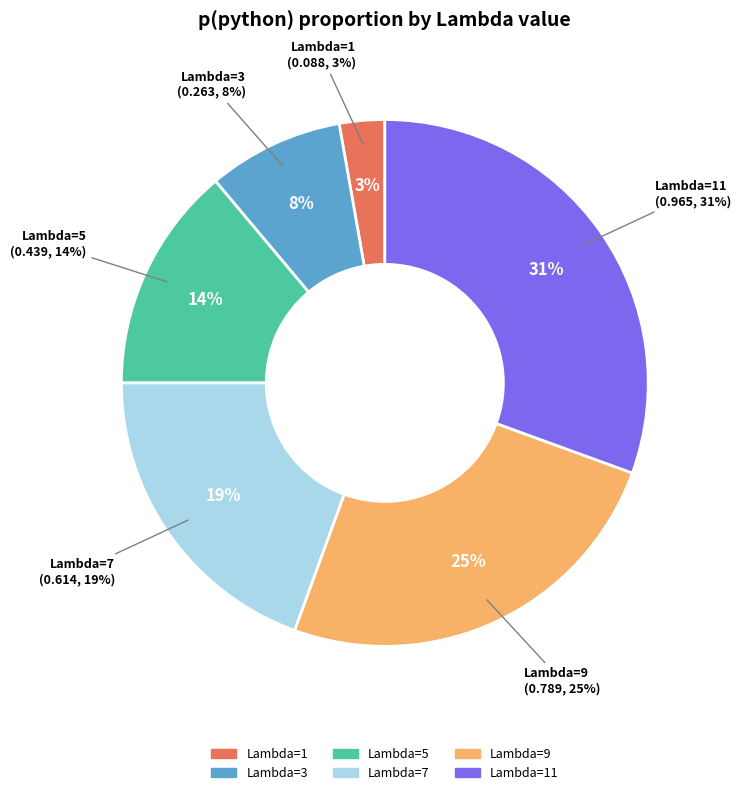

Is 7 the majority of the pie?

No